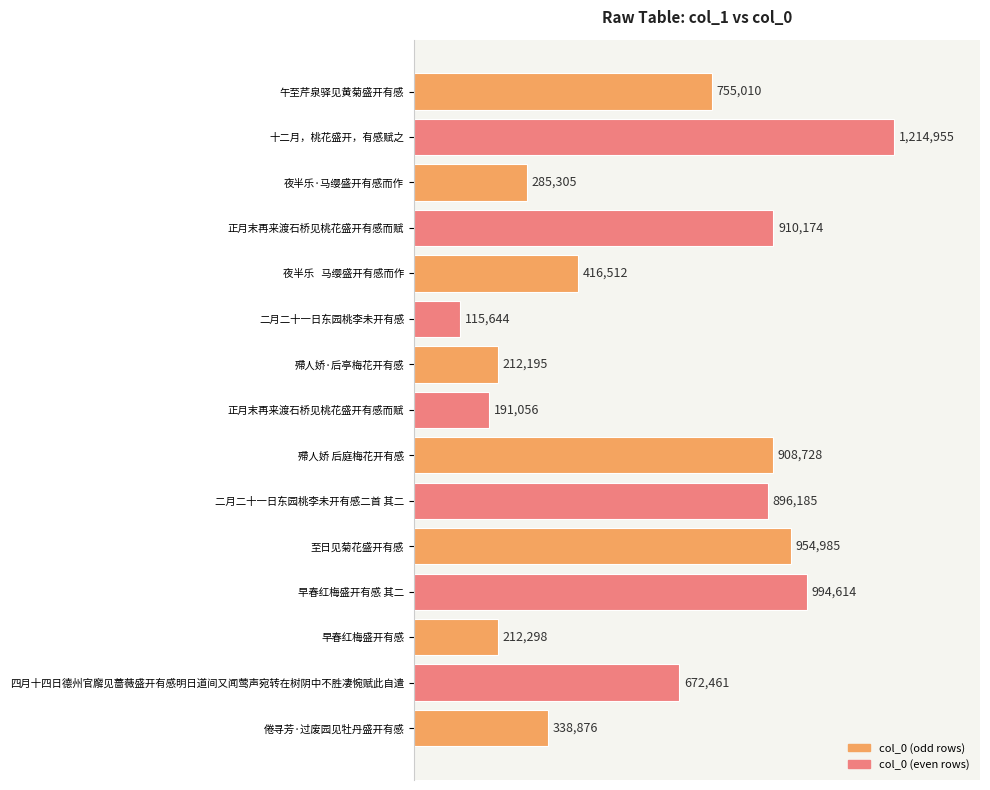

Does the chart contain any negative values?

No